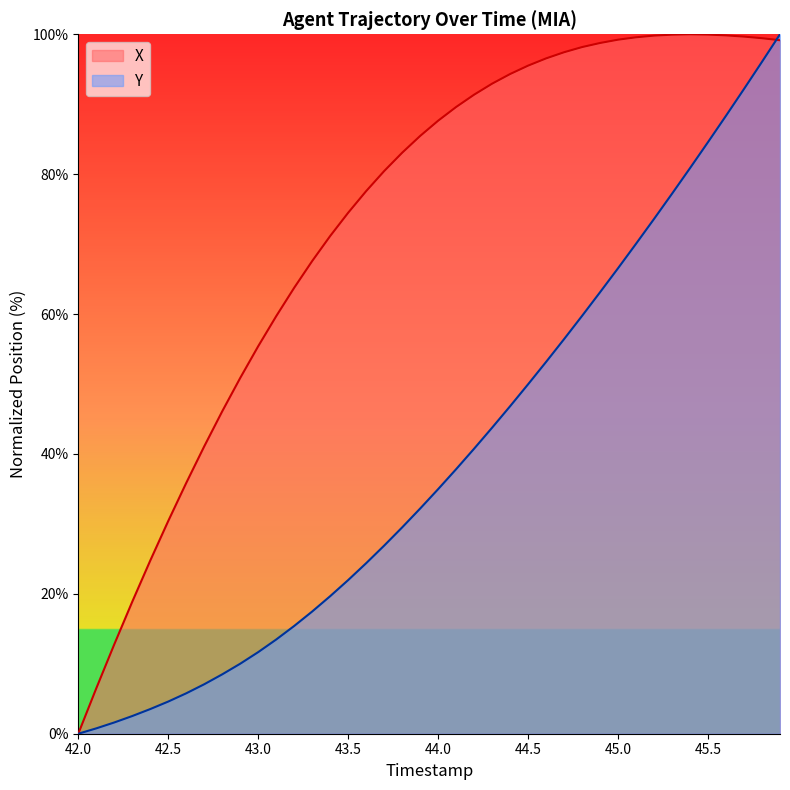

True or false: X has a value of 95.5 at 44.5.

True